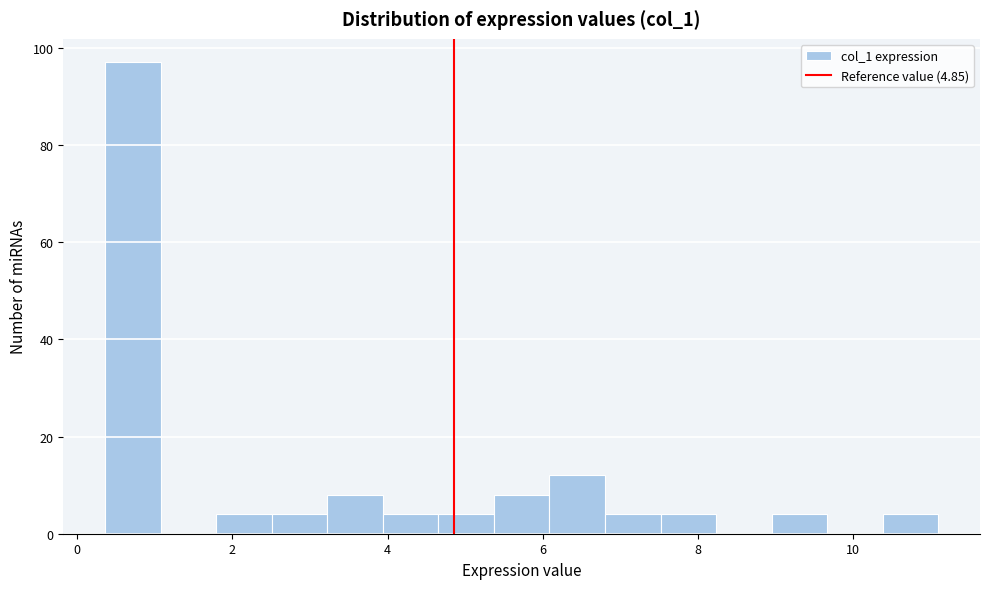

Around what value on the x-axis is the tallest bar? Give the approximate position of its centre, as read against the axis.

0.8